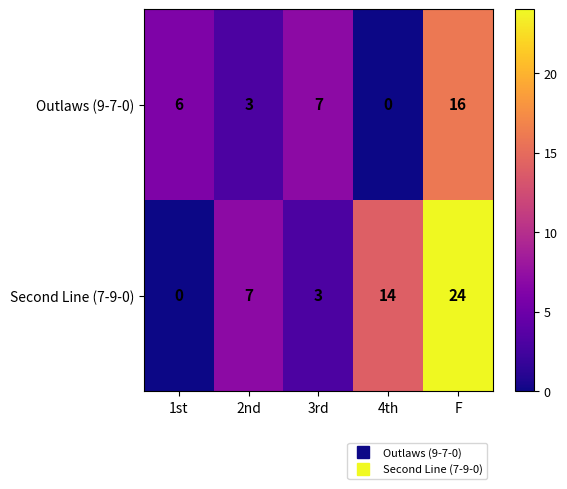

Read the Outlaws (9-7-0) value at 1st, to the nearest 10.

10